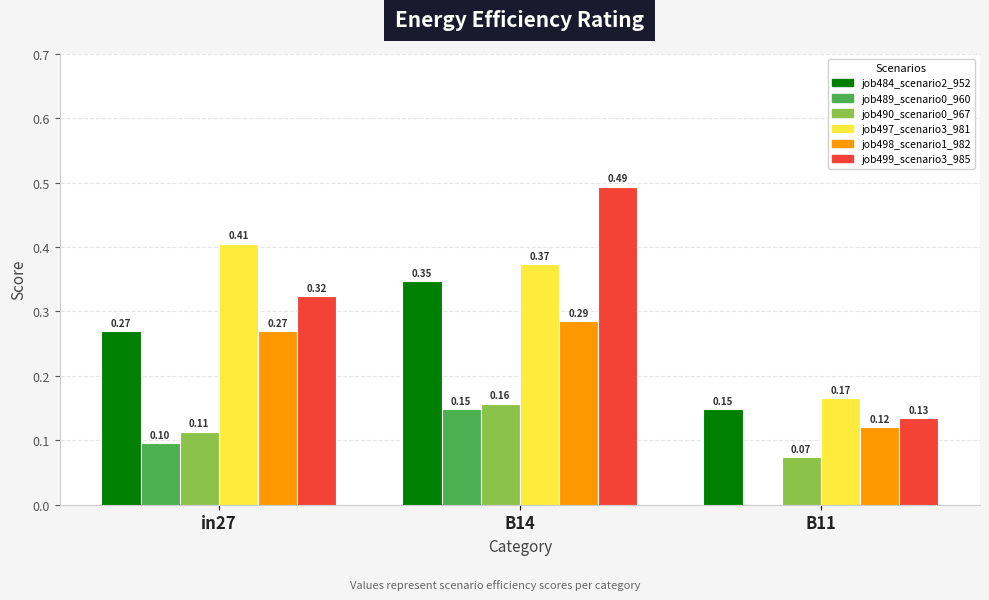

Which series changed the most between B14 and B11?

job499_scenario3_985